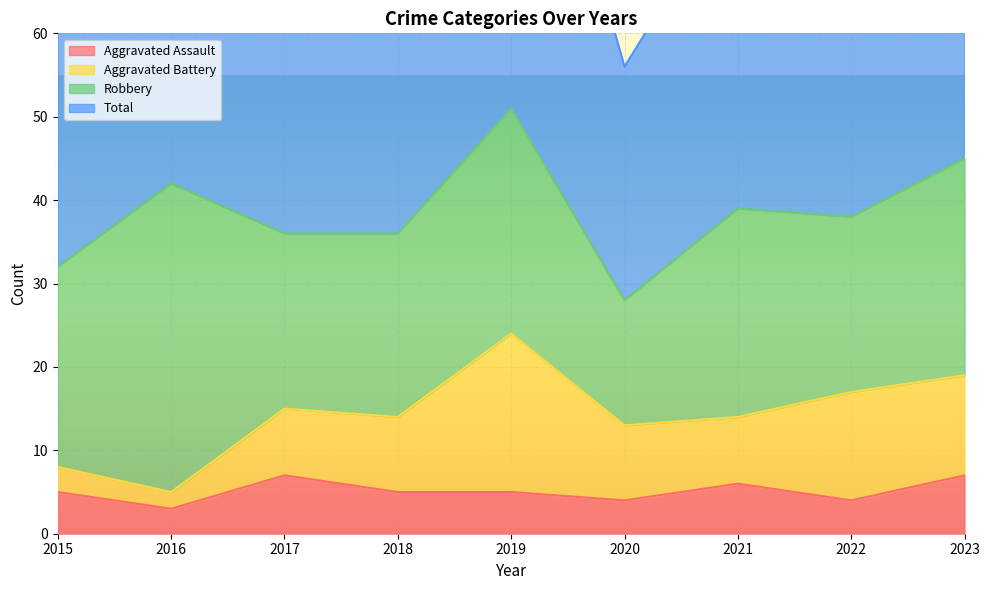

Which category has the highest value in the Aggravated Assault series?

2017